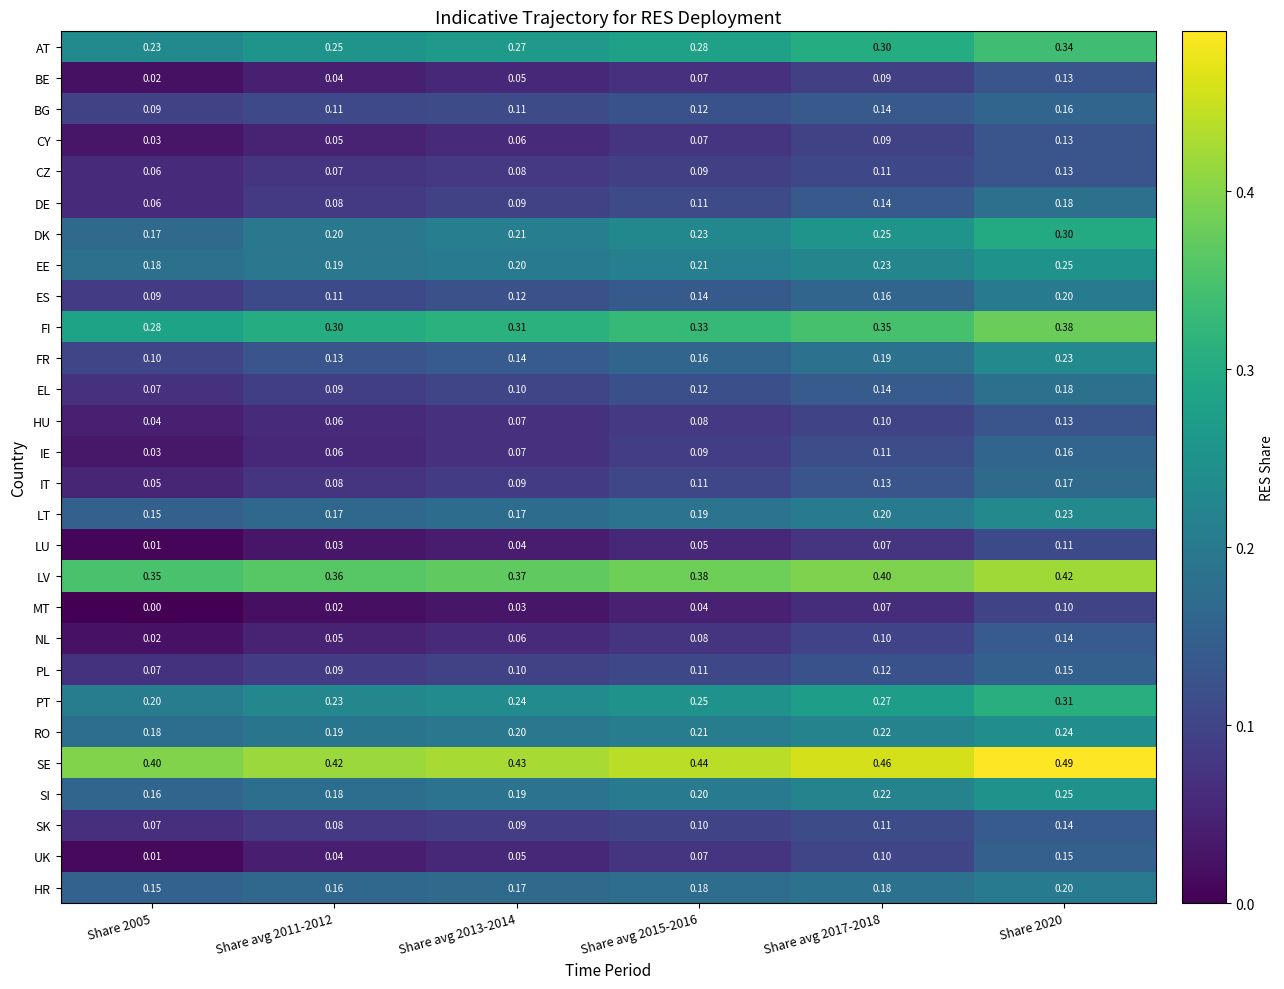

Which series has the largest range (max minus min)?

UK